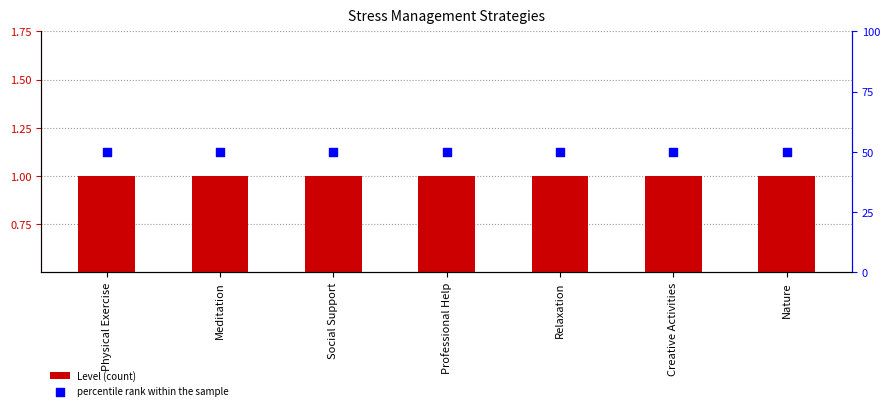

Which series has the largest total across all categories?

percentile rank within the sample